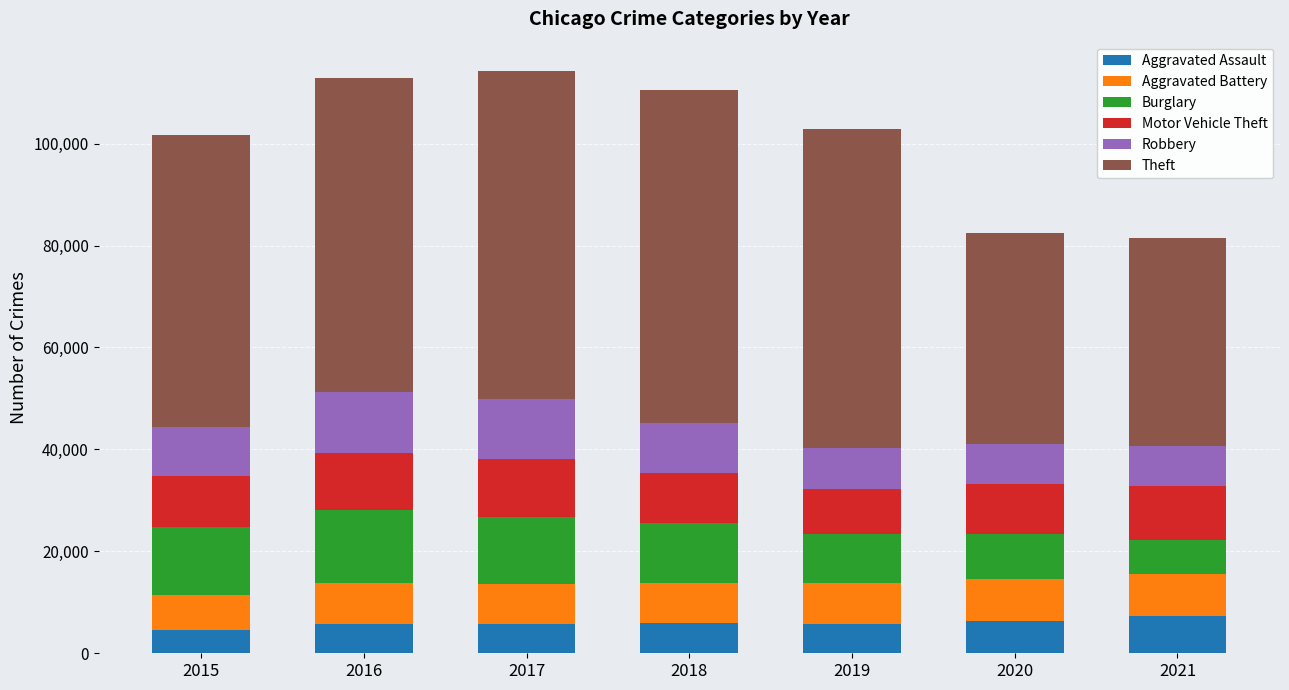

What is the lowest value of the Aggravated Assault series?

4480